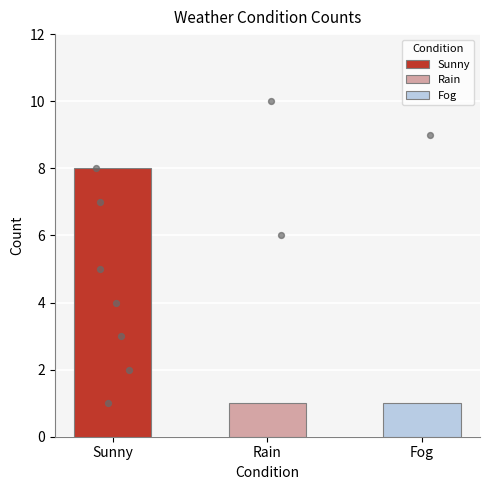

Between Fog and Sunny, which is larger?

Sunny